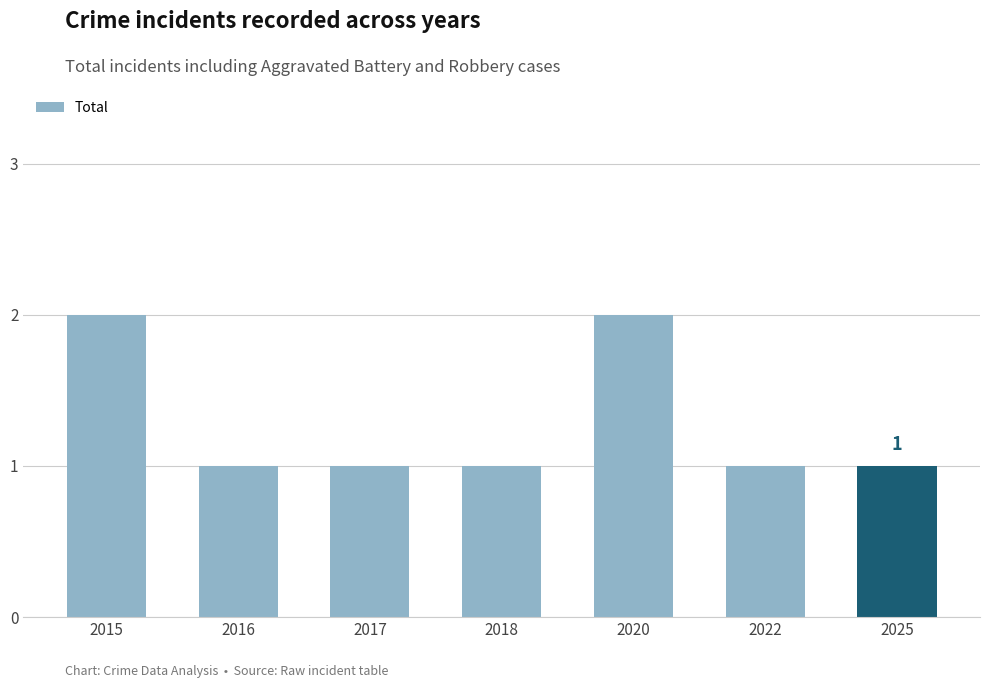

Count the number of data series in this chart.

1